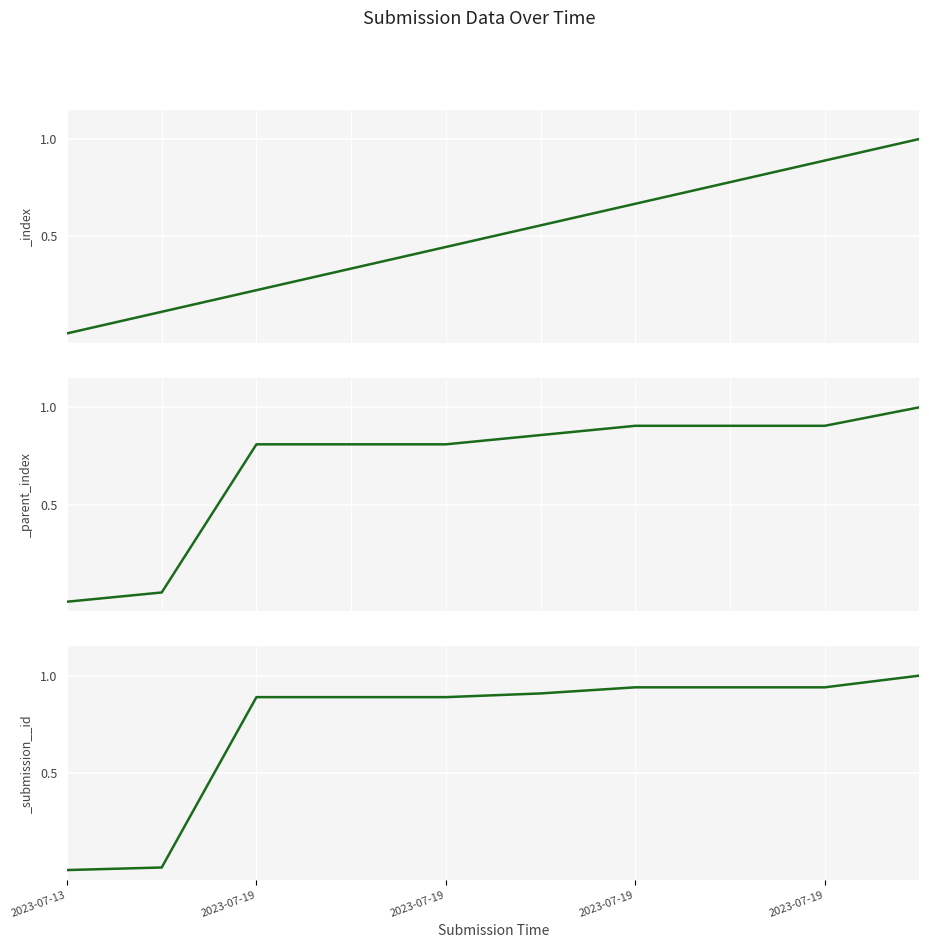

Where is _parent_index nearest to the value 0?

2023-07-13